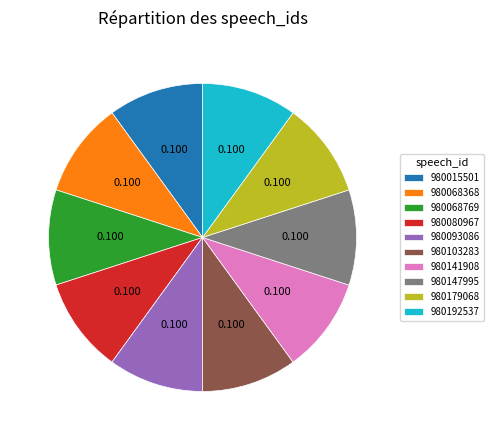

Approximately how many times larger is the value at 980179068 compared to 980141908?

1.0